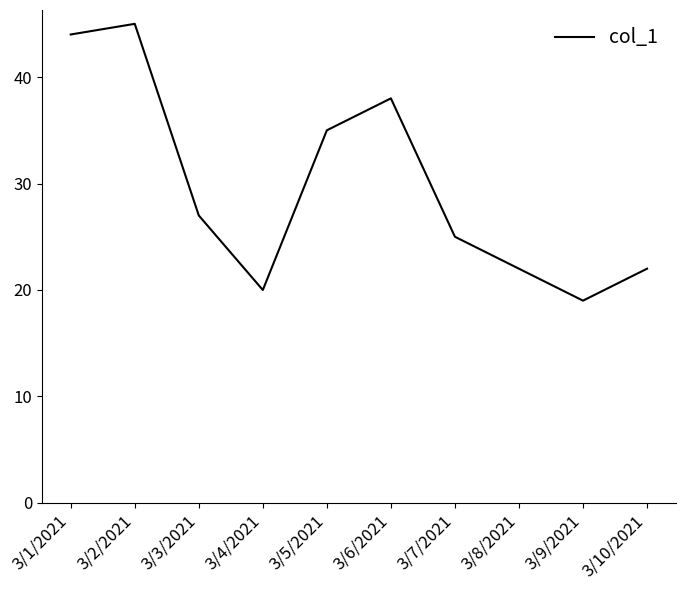

What position from the right is 3/10/2021?

1